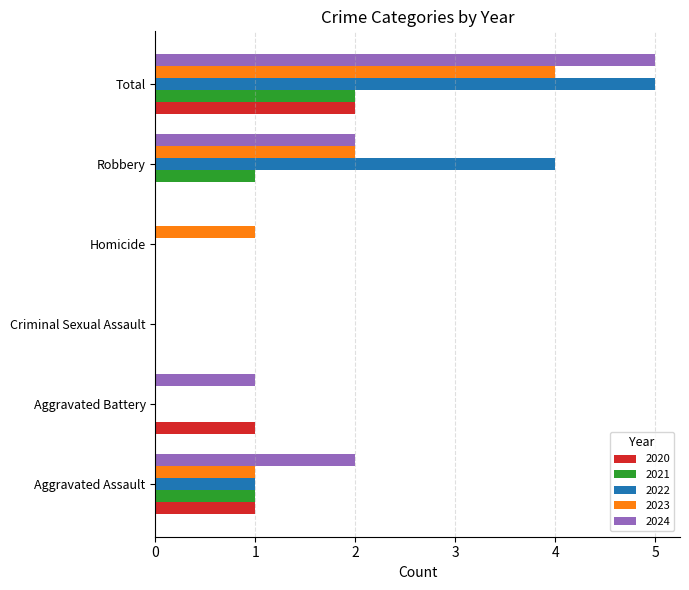

Which label corresponds to the largest value in the chart?

Total